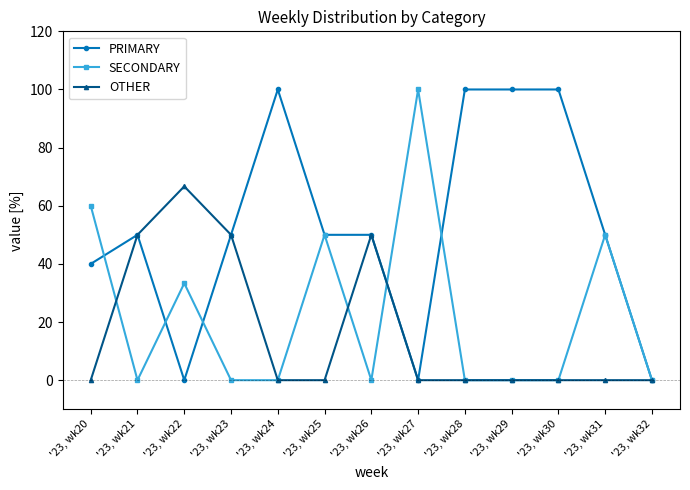

Is this an area chart (filled region under the line)?

No